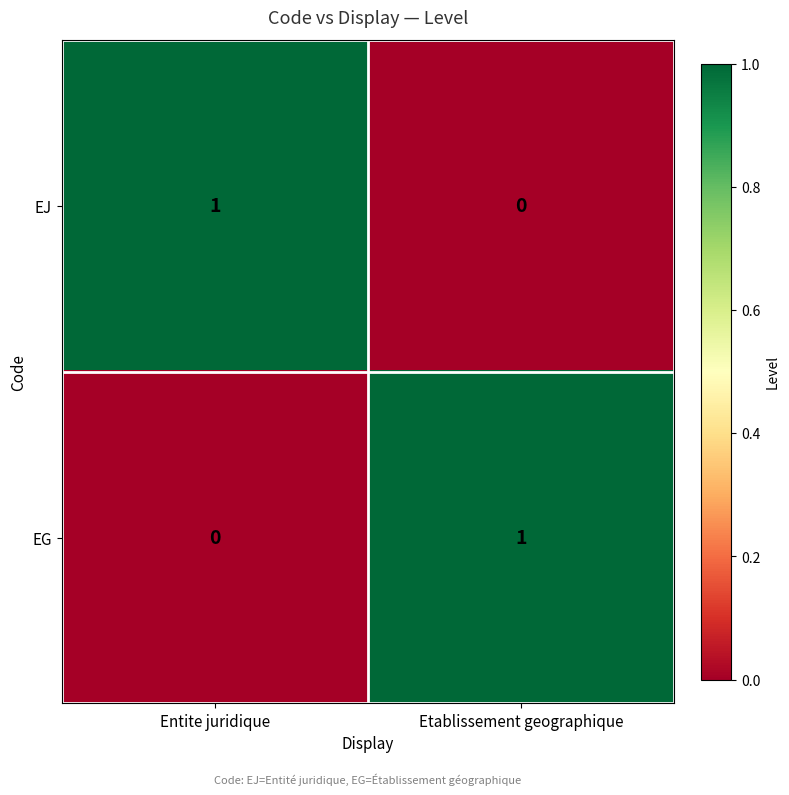

At Etablissement geographique, list the series in order from largest to smallest.

EG, EJ